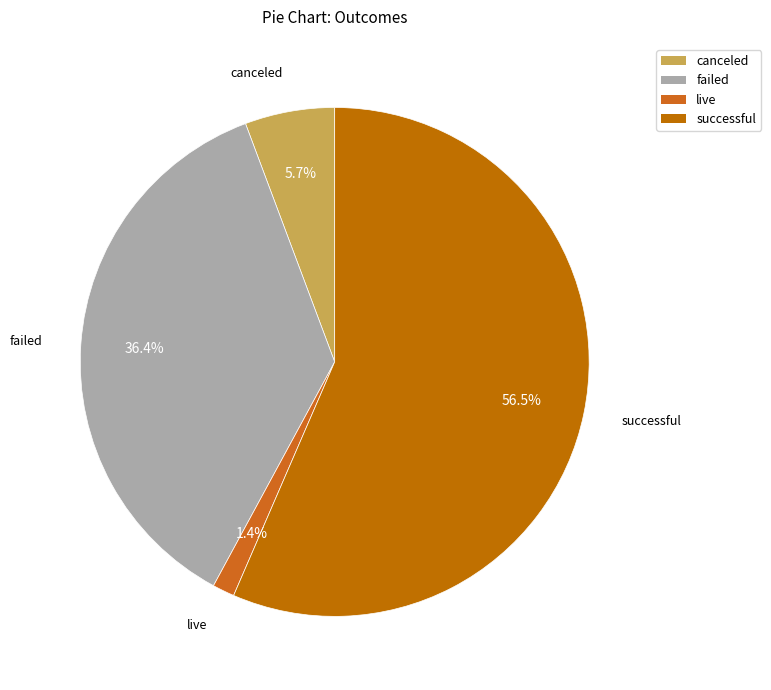

Rank the categories by value from highest to lowest.

successful, failed, canceled, live